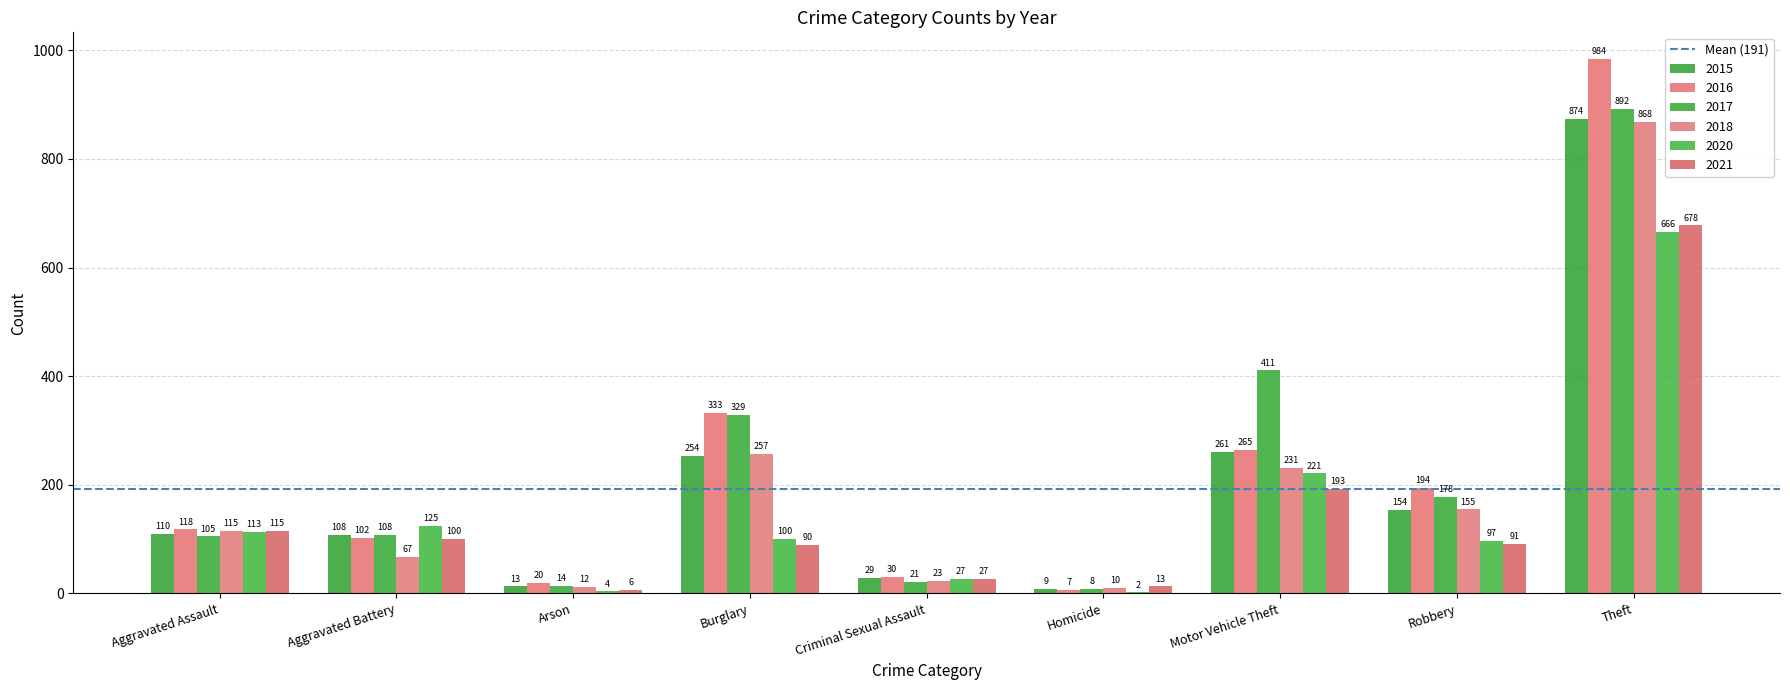

Reading left to right, extract all data points from this chart.

2015: Aggravated Assault=110	Aggravated Battery=108	Arson=13	Burglary=254	Criminal Sexual Assault=29	Homicide=9	Motor Vehicle Theft=261	Robbery=154	Theft=874
2016: Aggravated Assault=118	Aggravated Battery=102	Arson=20	Burglary=333	Criminal Sexual Assault=30	Homicide=7	Motor Vehicle Theft=265	Robbery=194	Theft=984
2017: Aggravated Assault=105	Aggravated Battery=108	Arson=14	Burglary=329	Criminal Sexual Assault=21	Homicide=8	Motor Vehicle Theft=411	Robbery=178	Theft=892
2018: Aggravated Assault=115	Aggravated Battery=67	Arson=12	Burglary=257	Criminal Sexual Assault=23	Homicide=10	Motor Vehicle Theft=231	Robbery=155	Theft=868
2020: Aggravated Assault=113	Aggravated Battery=125	Arson=4	Burglary=100	Criminal Sexual Assault=27	Homicide=2	Motor Vehicle Theft=221	Robbery=97	Theft=666
2021: Aggravated Assault=115	Aggravated Battery=100	Arson=6	Burglary=90	Criminal Sexual Assault=27	Homicide=13	Motor Vehicle Theft=193	Robbery=91	Theft=678